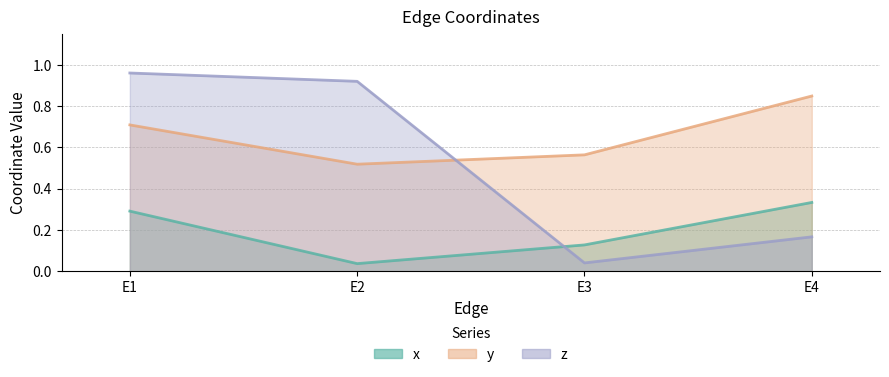

Between E1 and E3, which is larger?

E1